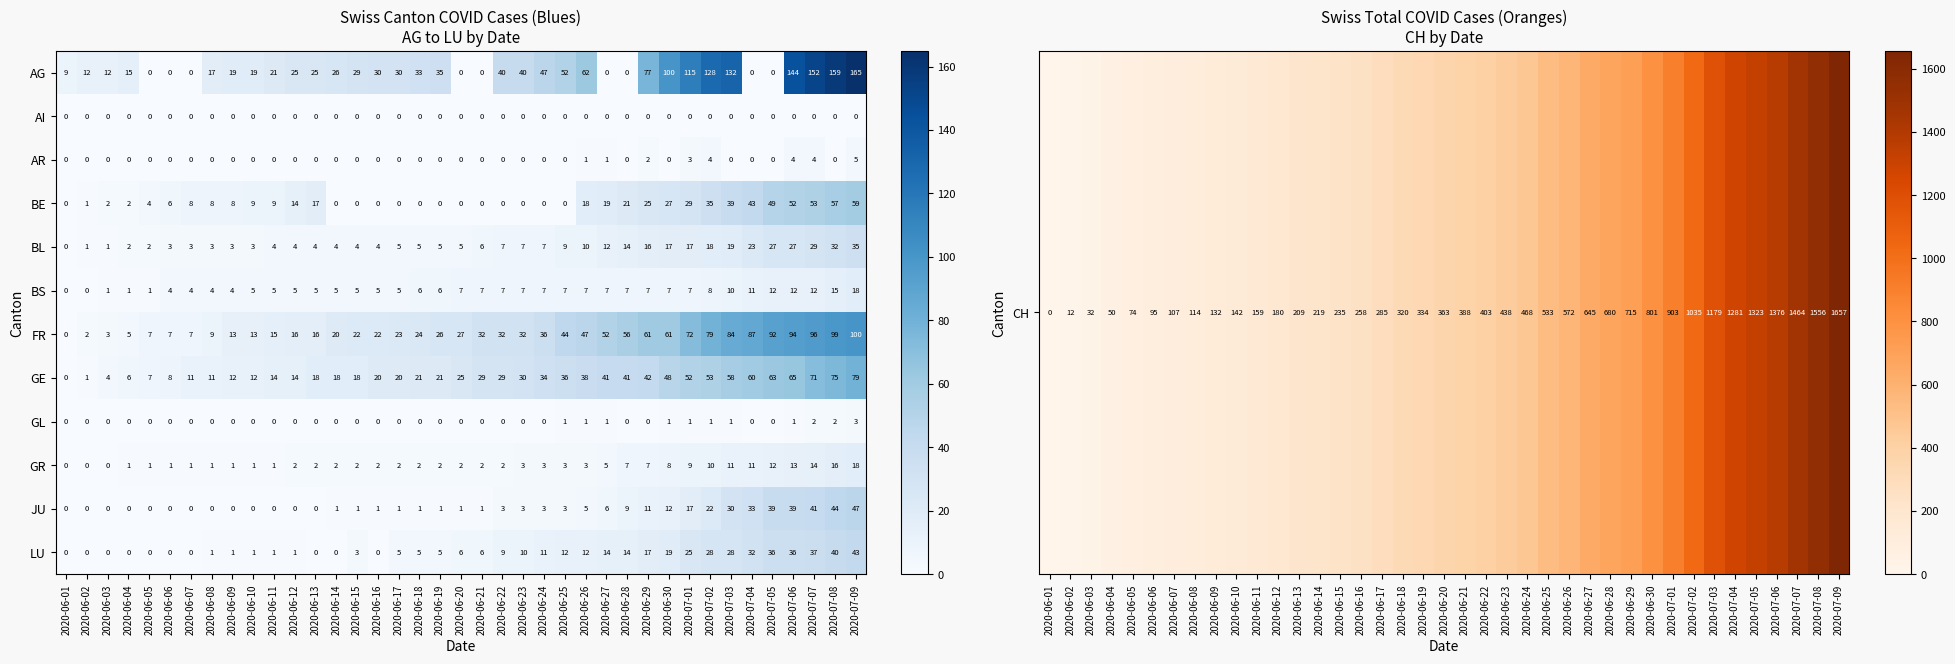

How many data points does each series have?

39